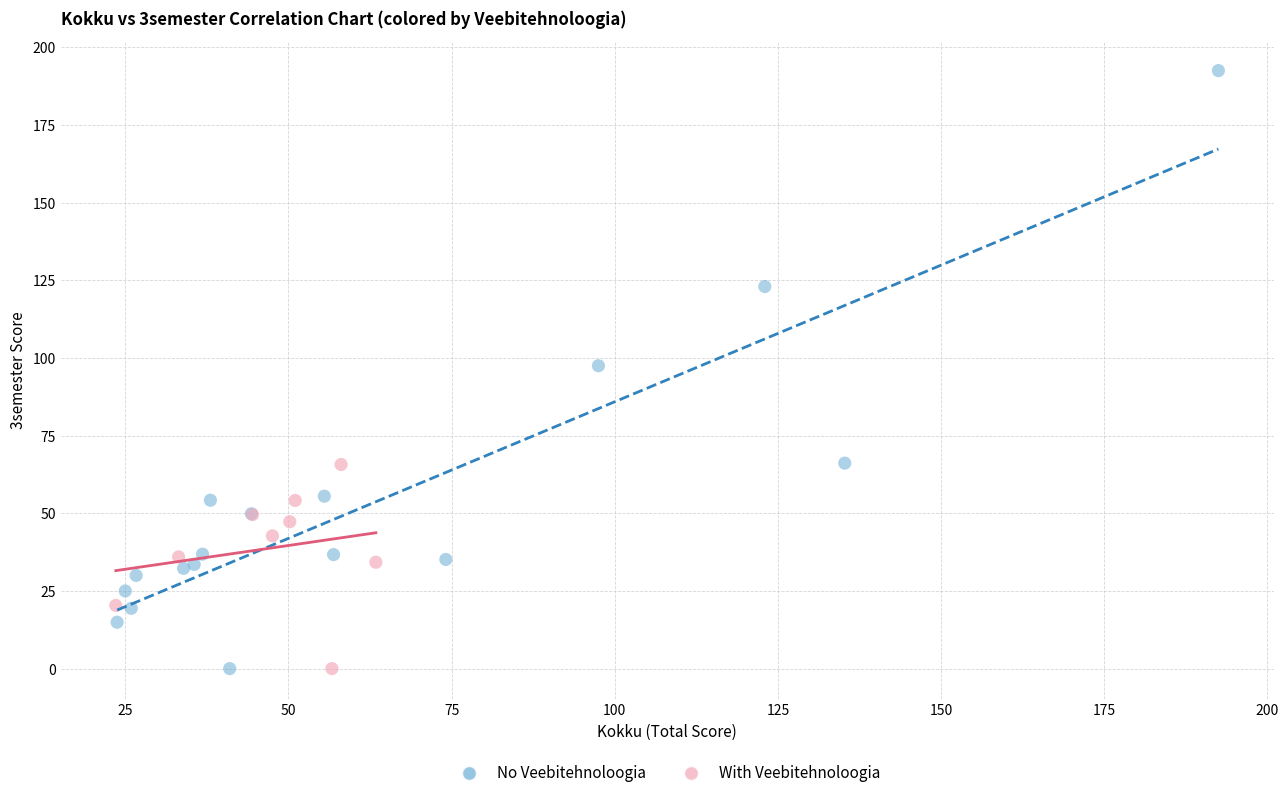

Which series reaches the maximum Y coordinate?

No Veebitehnoloogia